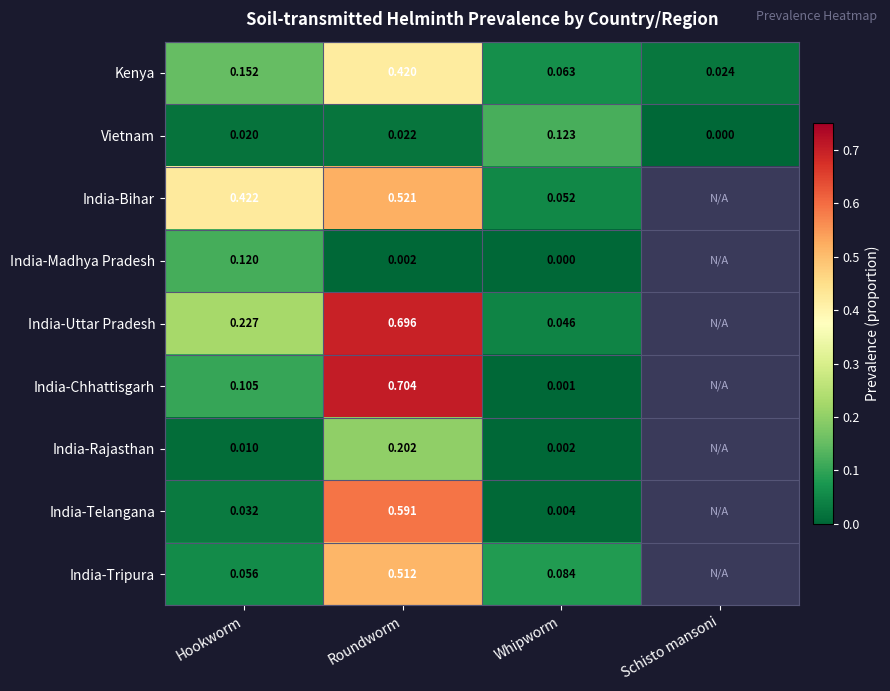

Which category has the highest value in the Vietnam series?

Whipworm